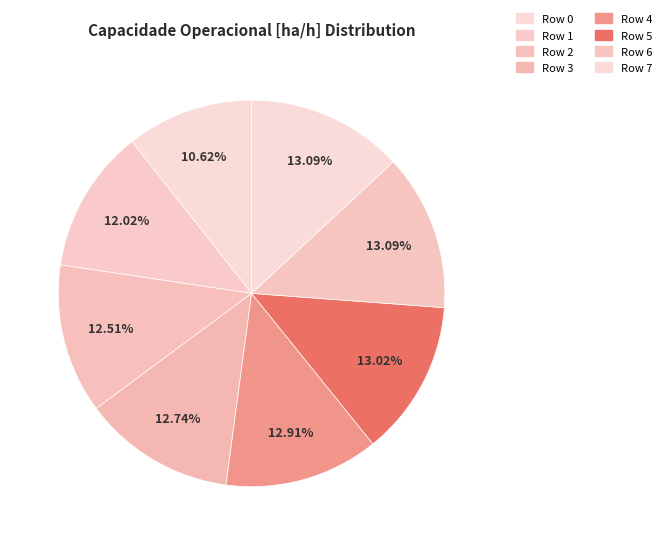

Count the number of slices in the pie.

8